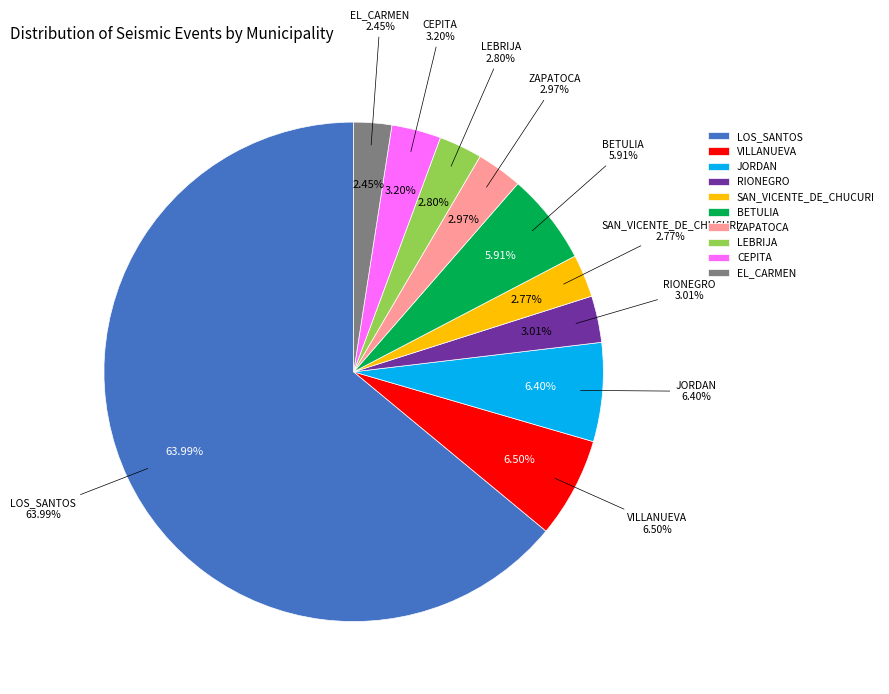

Is it true that ZAPATOCA is 3% of the pie?

True